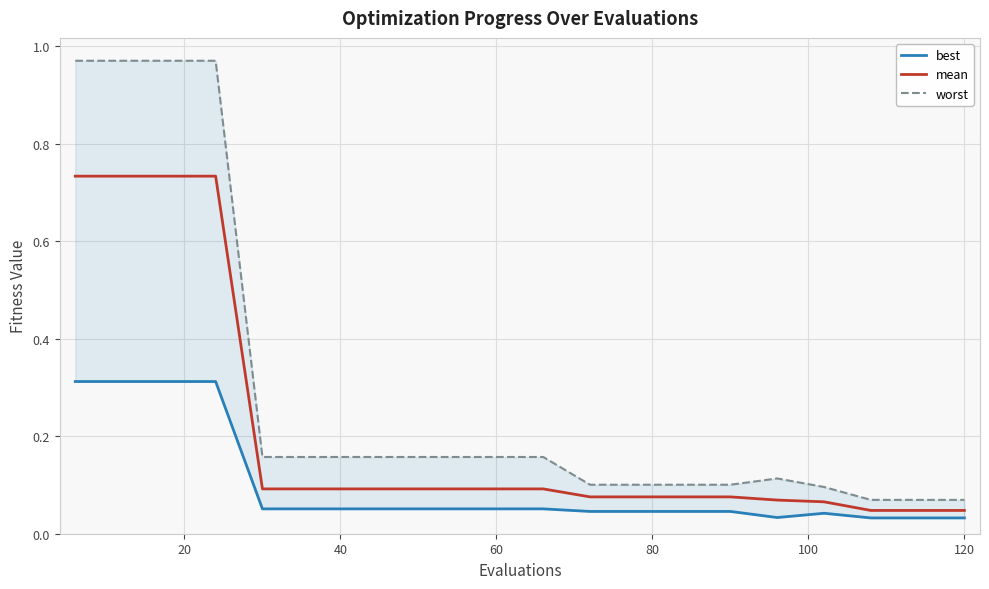

The value of mean at 140 is 0.0. True or false?

False